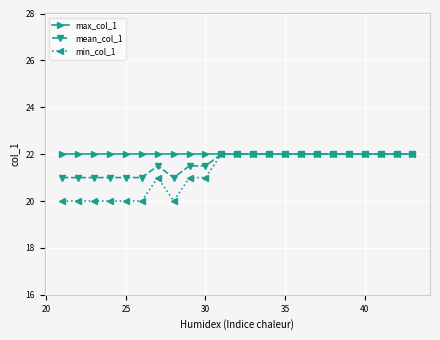

Which series has the largest range (max minus min)?

min_col_1